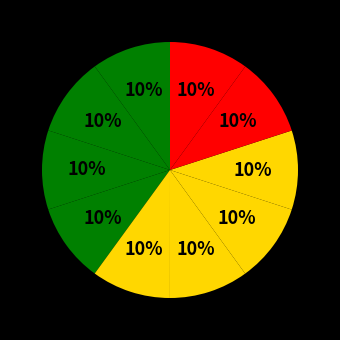

How many slices are in this pie chart?

10